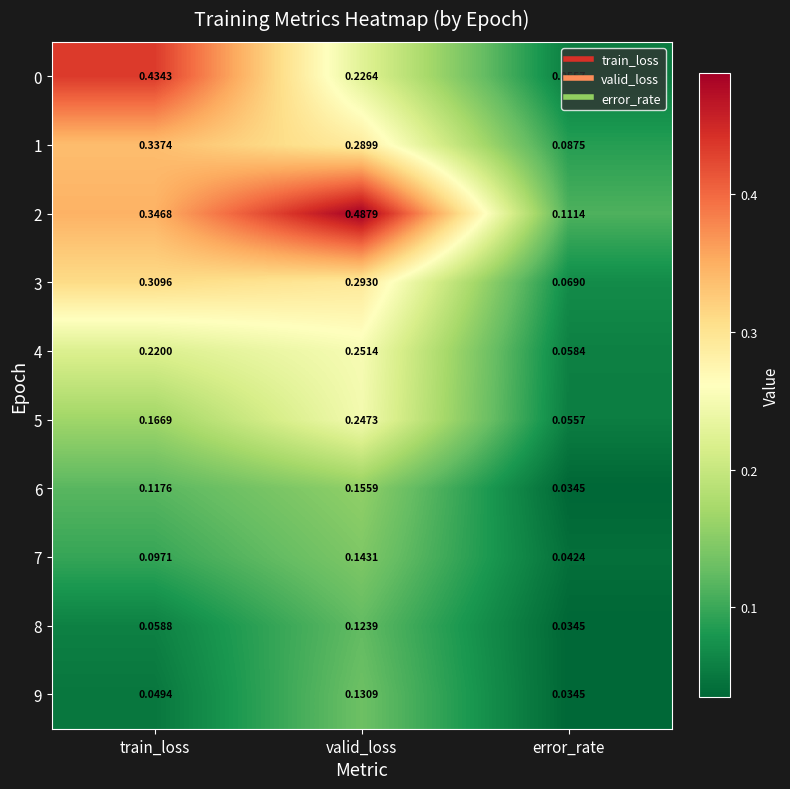

List the labels in order of 0 value, smallest first.

error_rate, valid_loss, train_loss